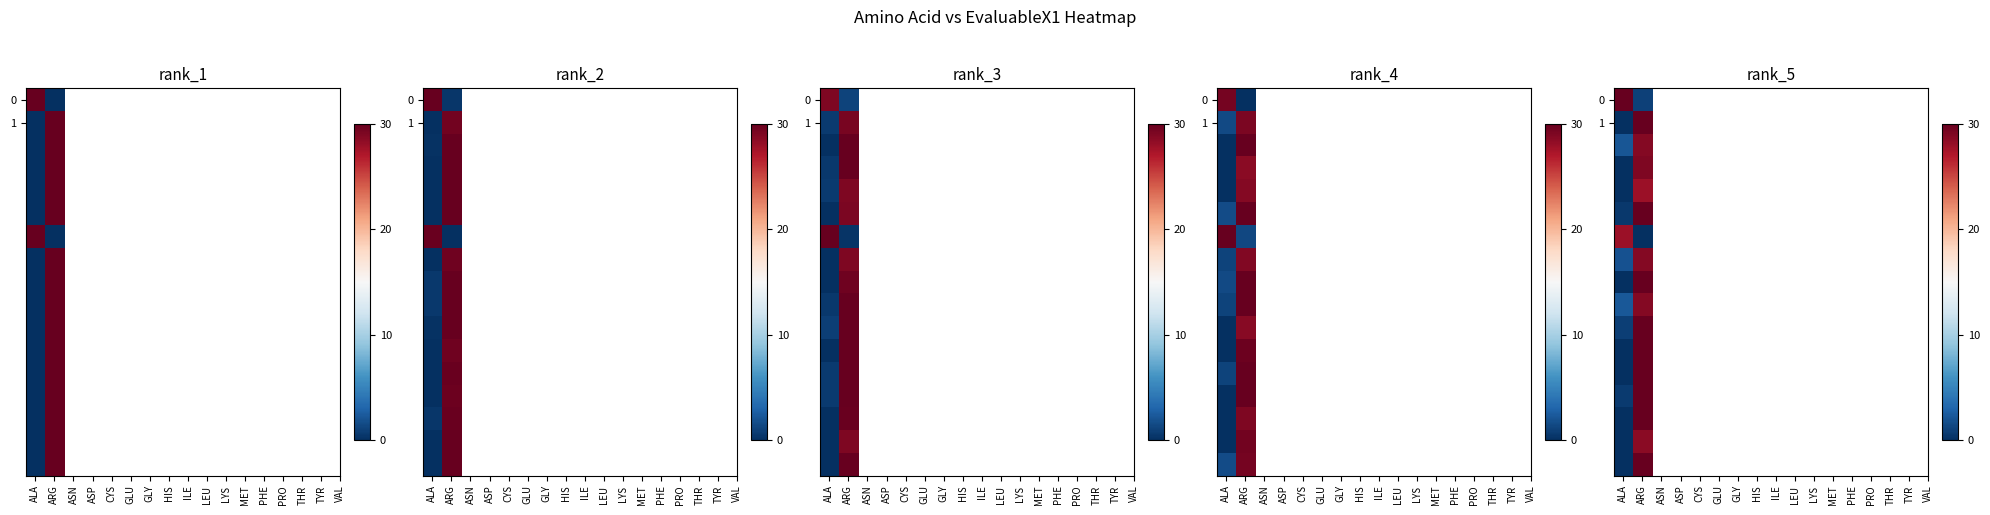

Which label corresponds to the largest value in the chart?

ALA